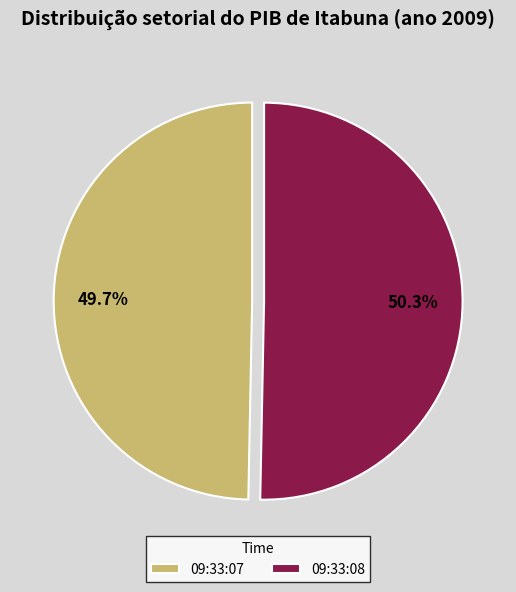

To the nearest percent, what is the difference between the largest and smallest slice percentages?

1%